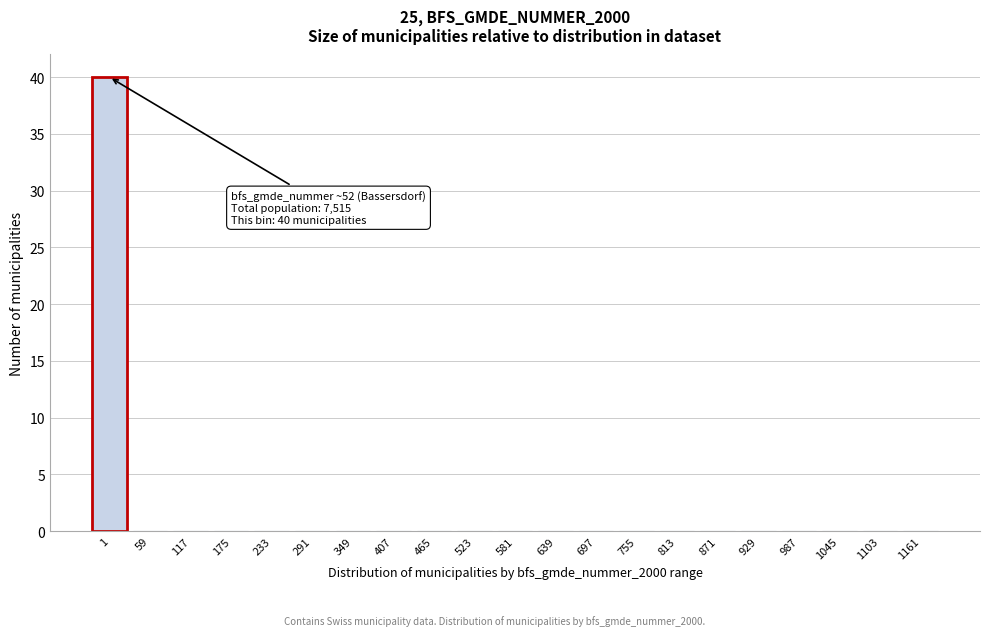

Reading left to right, list all the values displayed in this chart.

1=40	59=0	117=0	175=0	233=0	291=0	349=0	407=0	465=0	523=0	581=0	639=0	697=0	755=0	813=0	871=0	929=0	987=0	1045=0	1103=0	1161=0